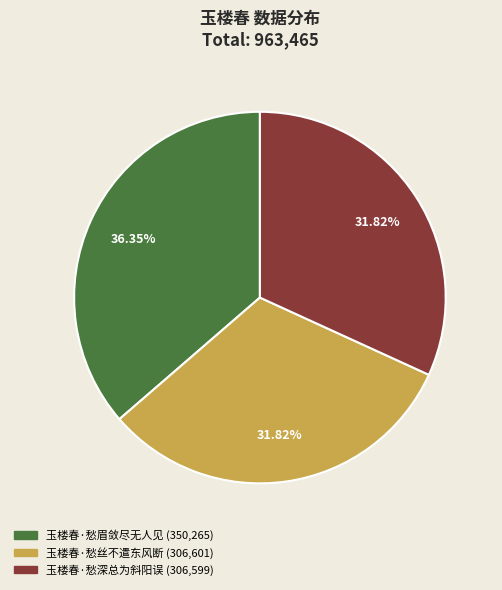

True or false: 玉楼春·愁眉敛尽无人见 accounts for 36% of the total.

True